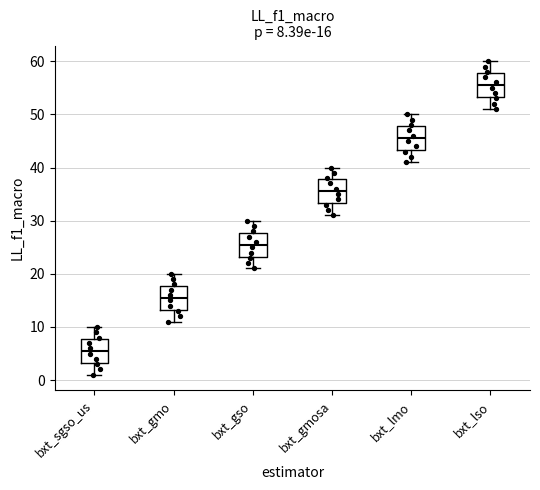

Which box has the lowest median line?

bxt_sgso_us